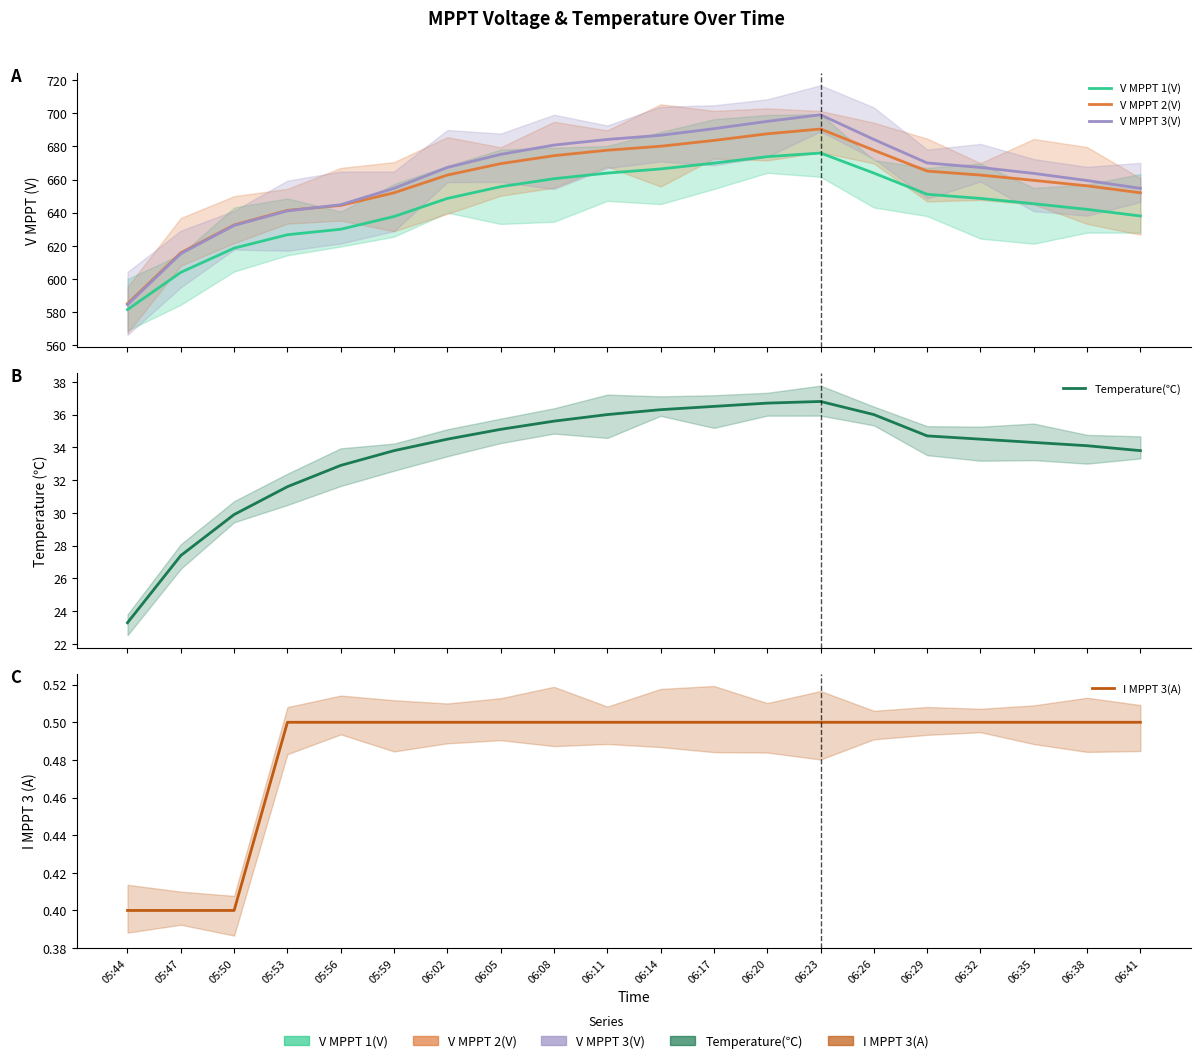

True or false: Temperature(℃) has more than 1 points higher than both neighbors.

False